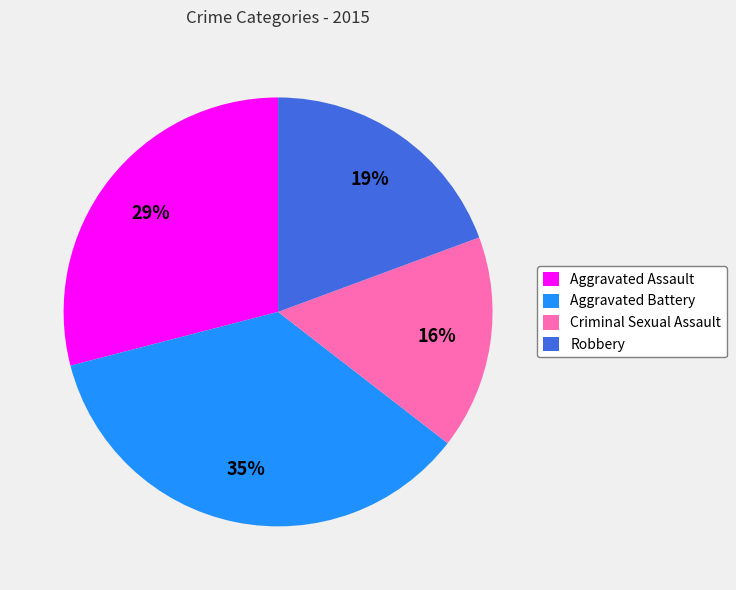

To the nearest percent, what portion does Robbery represent?

19%